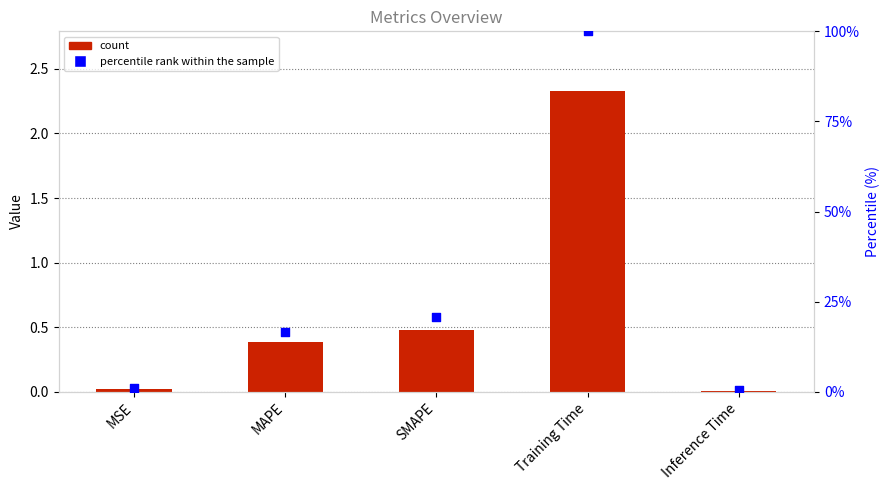

At which category is the sum across all series the highest?

Training Time